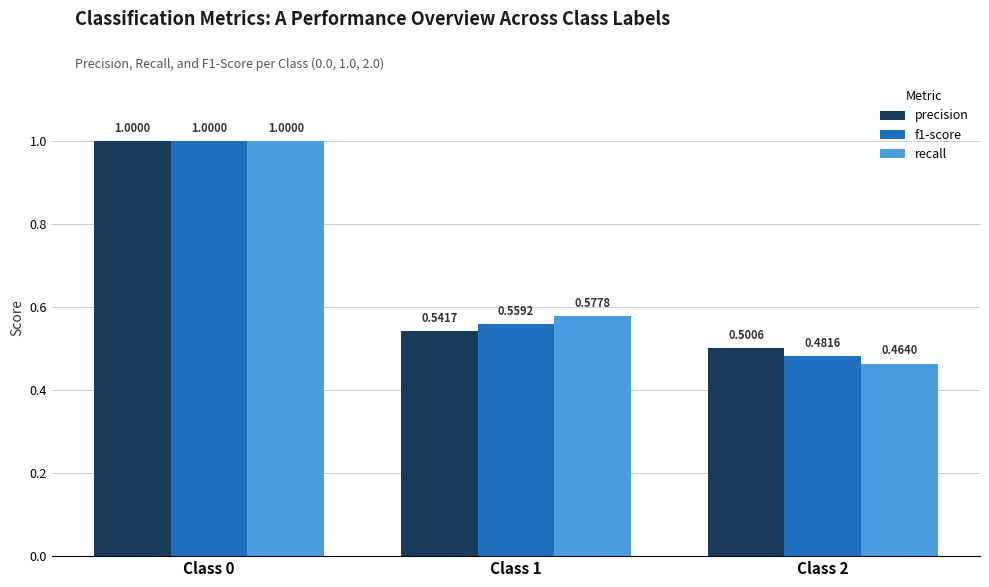

List the labels in order of f1-score value, smallest first.

Class 2, Class 1, Class 0